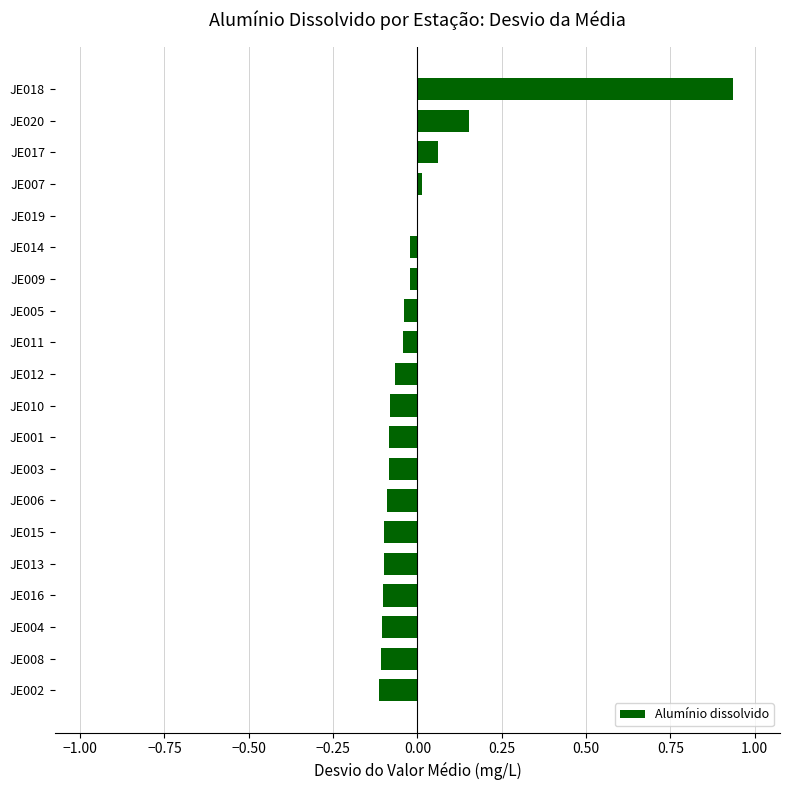

At which category does the chart reach its peak across all series?

JE018